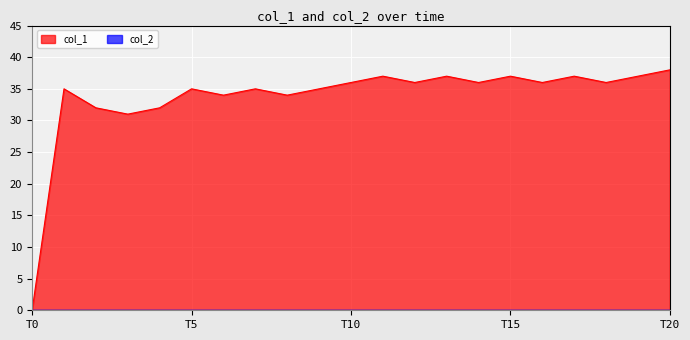

Which label corresponds to the smallest value in the chart?

T0